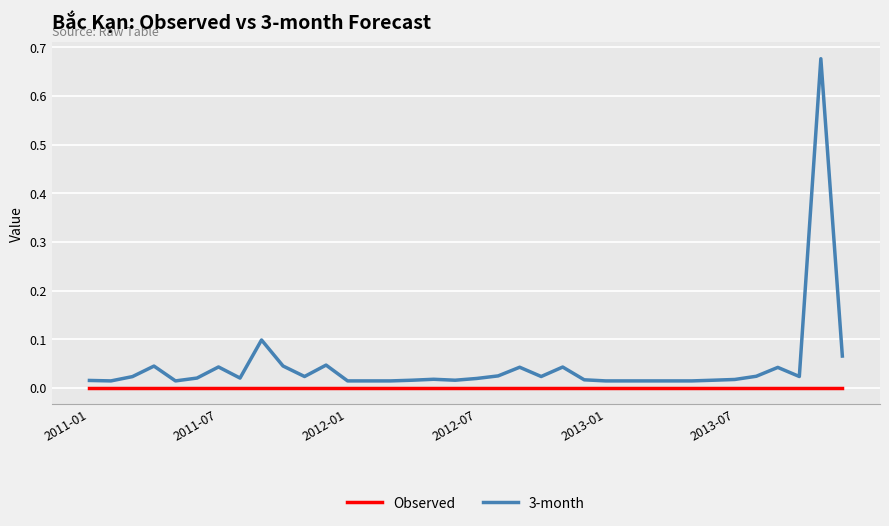

Is this an area chart (filled region under the line)?

No